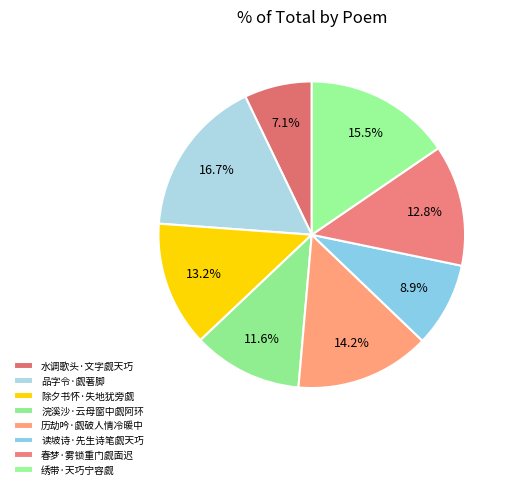

Count the number of slices in the pie.

8